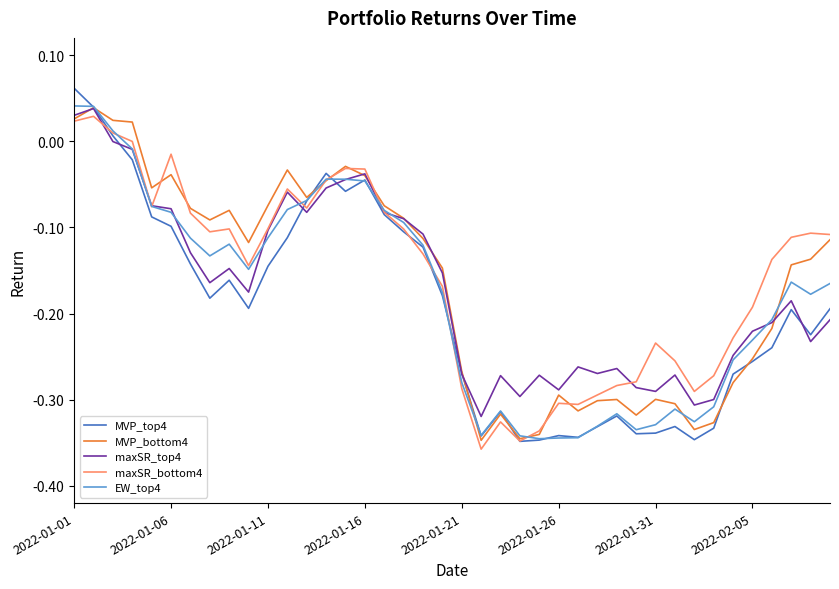

How many values in MVP_top4 are below zero?

37